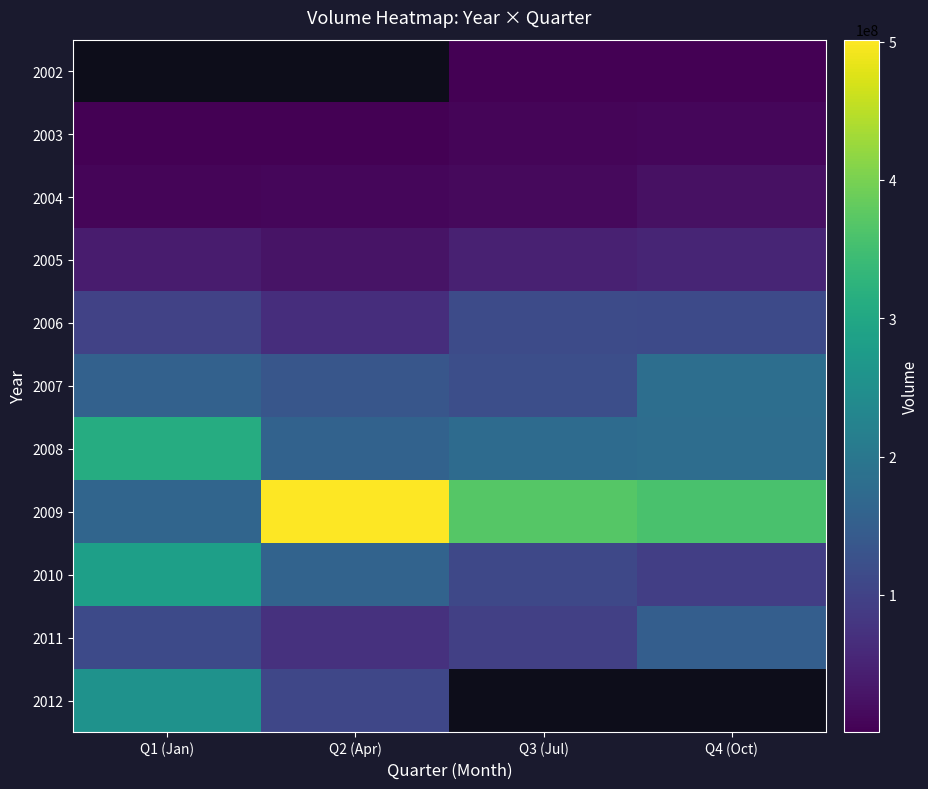

At which label does 2009 first exceed 369265349?

Q2 (Apr)